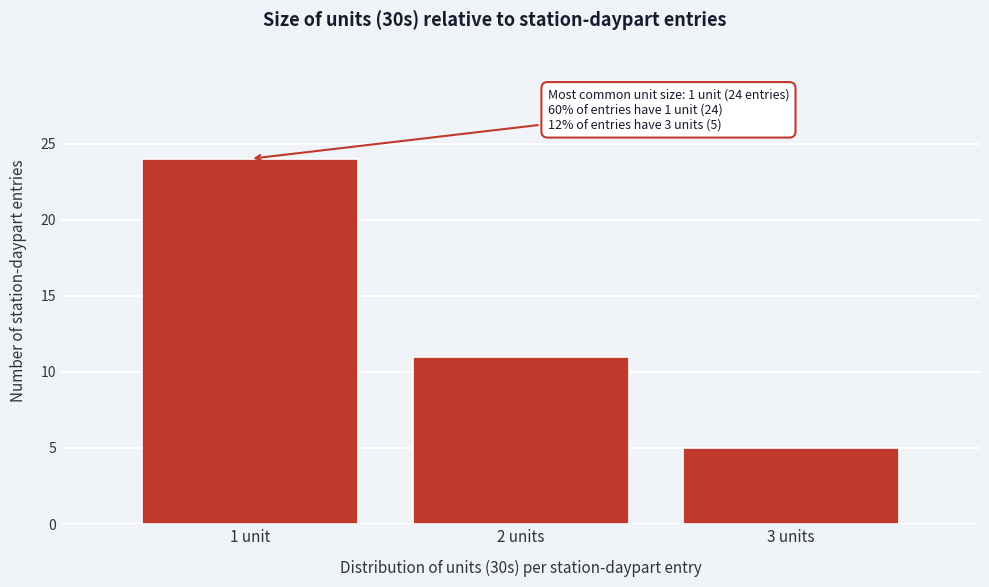

Reading left to right, extract all data points from this chart.

1 unit=24	2 units=11	3 units=5